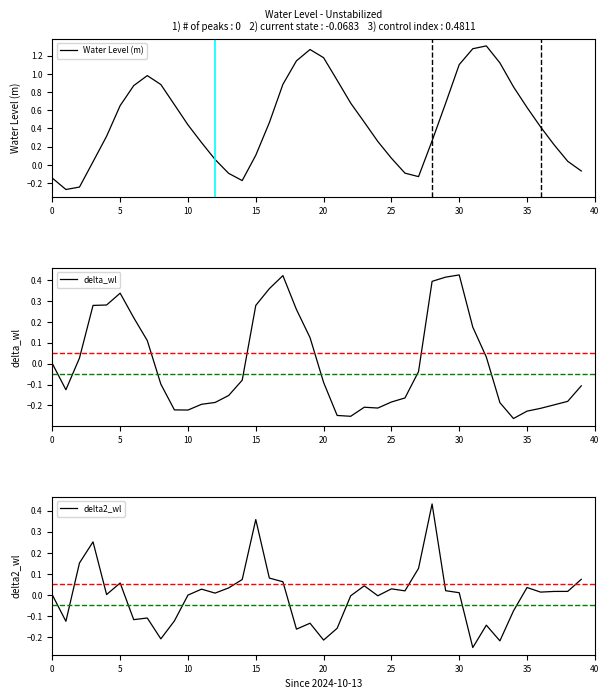

How many values in the Water Level (m) series exceed 0?

32